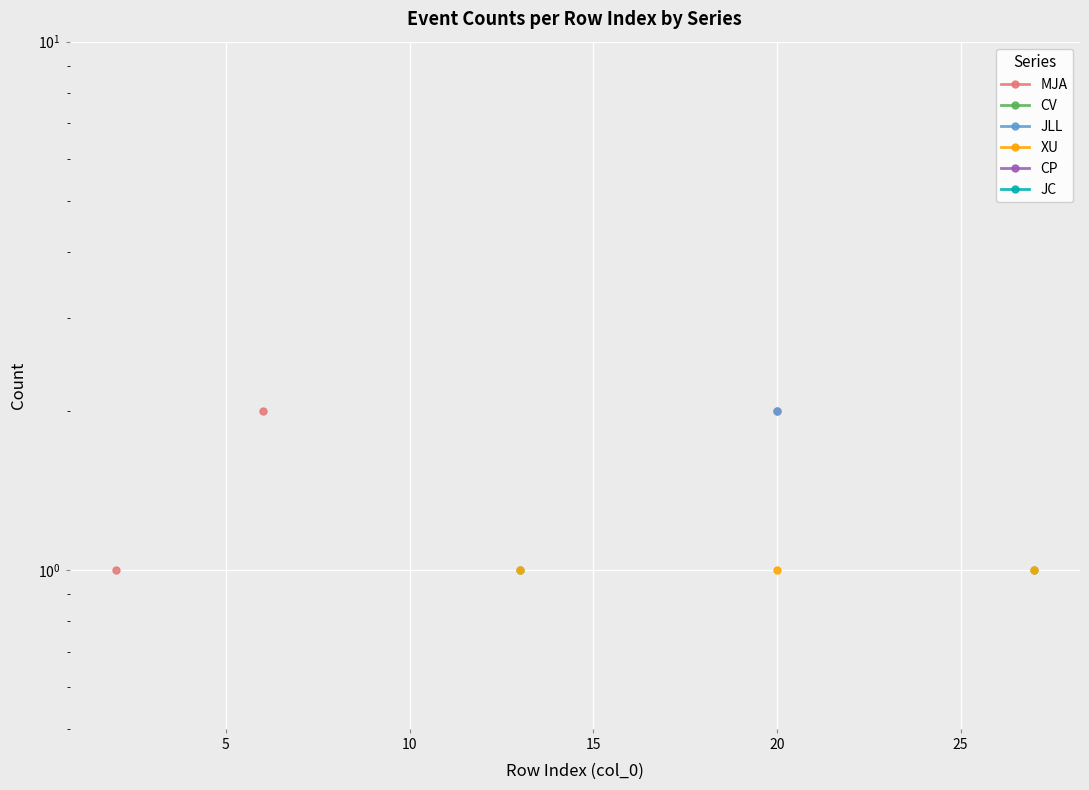

What are all the series names shown in the legend?

MJA, CV, JLL, XU, CP, JC